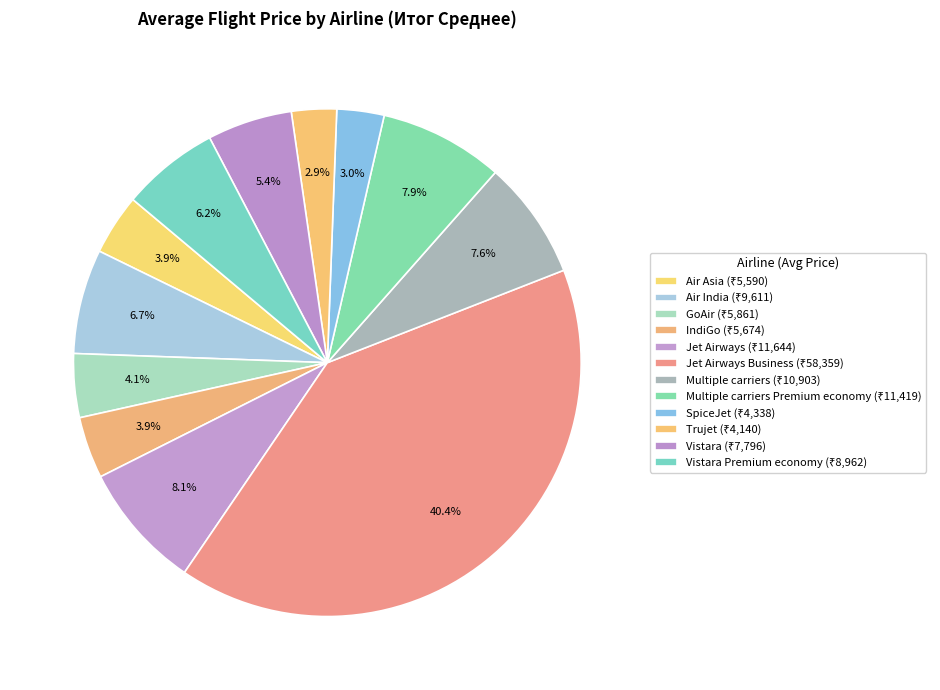

To the nearest percent, what is the difference between the largest and smallest slice percentages?

38%